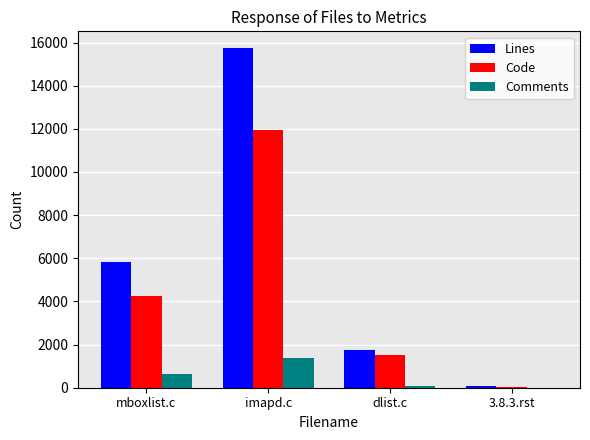

Is the value of Comments at 3.8.3.rst greater than the value of Lines at dlist.c?

No